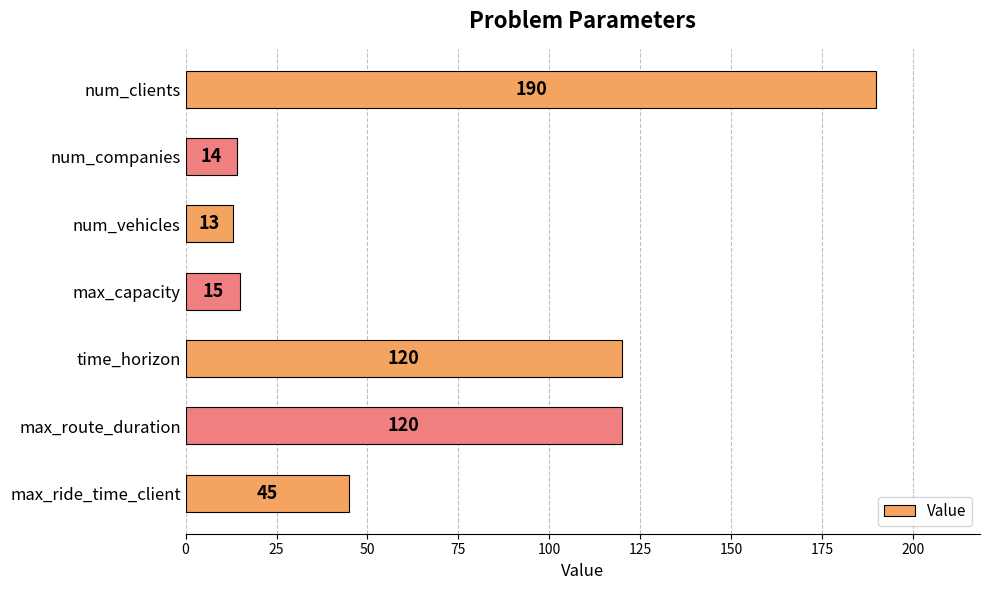

Which has a higher value, max_ride_time_client or num_clients?

num_clients